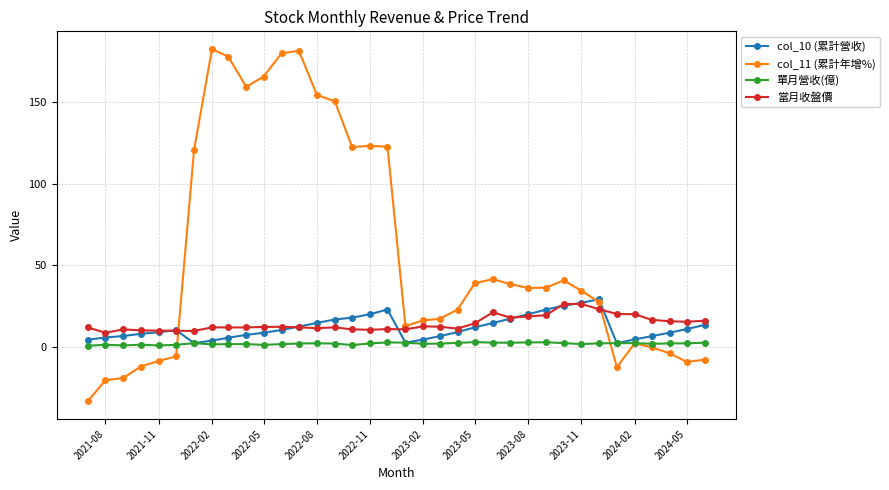

Which series has the largest total across all categories?

col_11 (累計年增%)